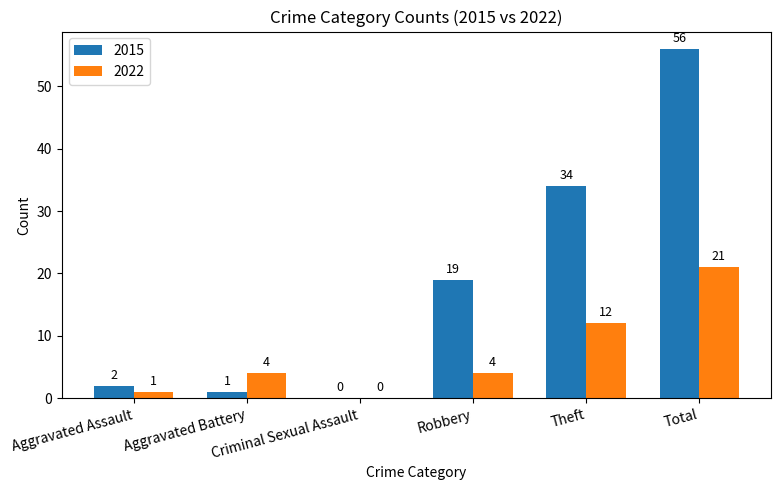

Reading left to right, extract all data points from this chart.

2015: Aggravated Assault=2	Aggravated Battery=1	Criminal Sexual Assault=0	Robbery=19	Theft=34	Total=56
2022: Aggravated Assault=1	Aggravated Battery=4	Criminal Sexual Assault=0	Robbery=4	Theft=12	Total=21